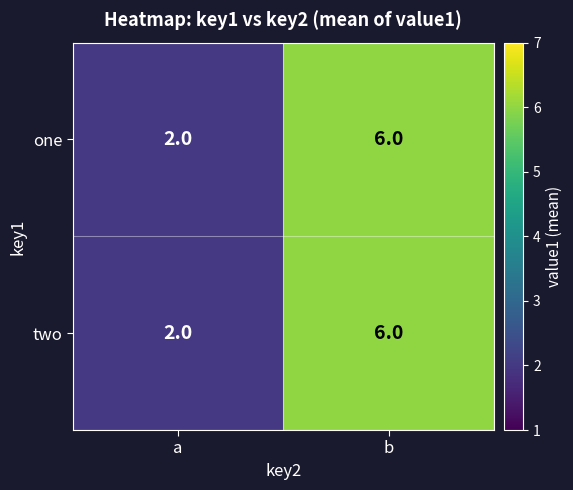

What is the greatest value displayed?

6